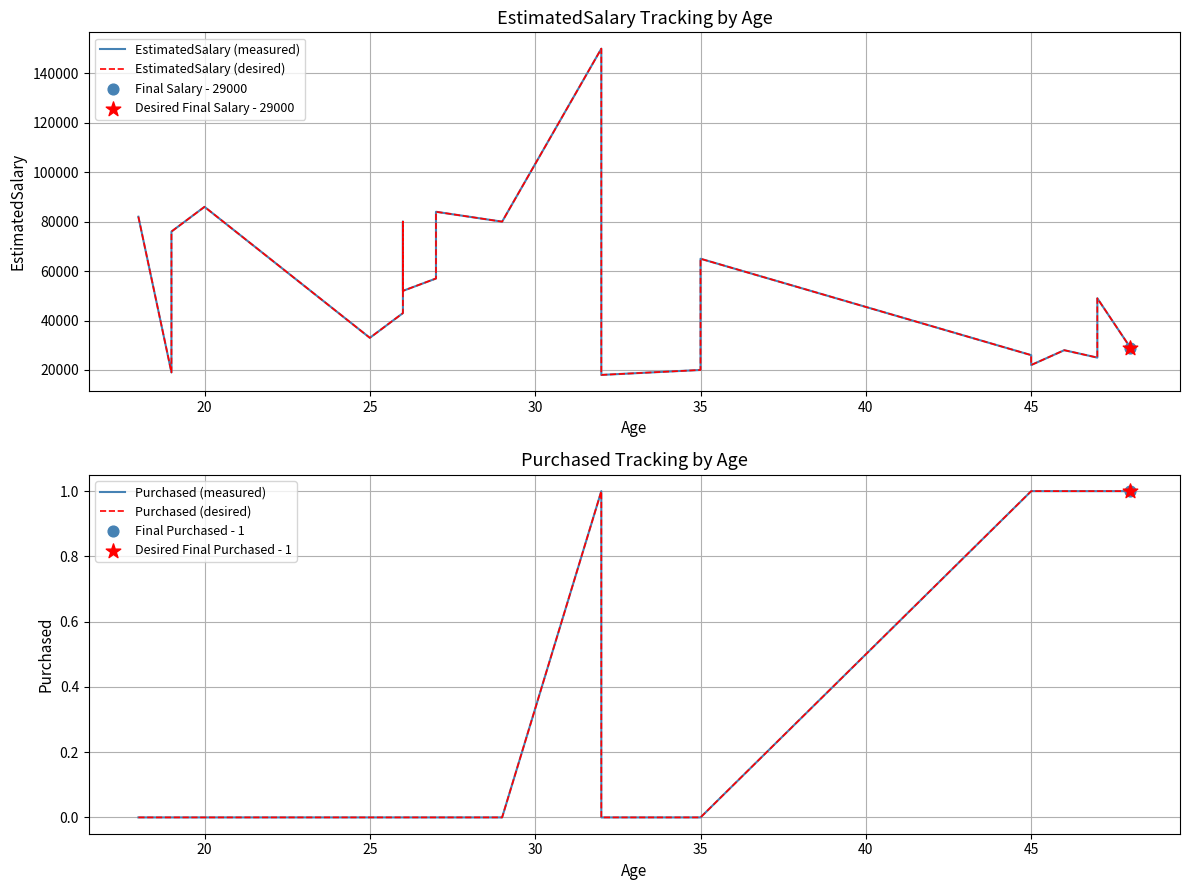

Which series reaches the minimum Y coordinate?

Purchased (measured)